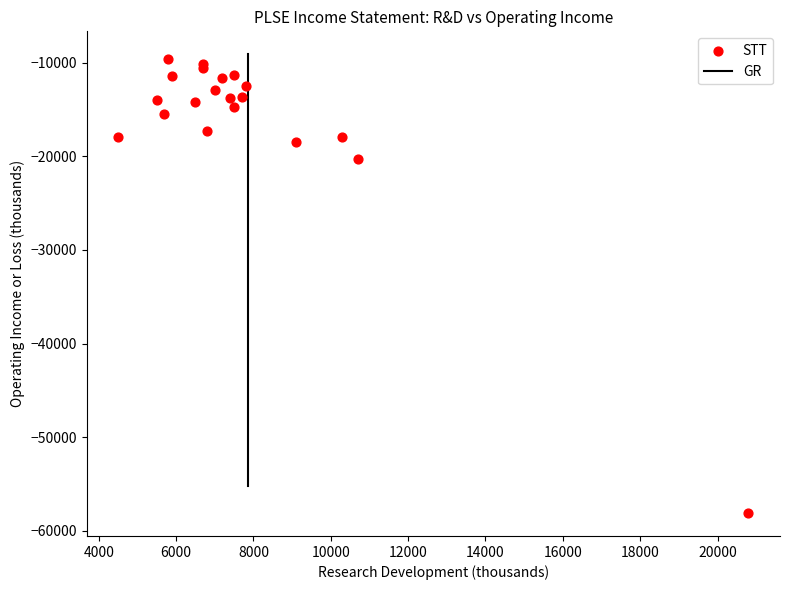

What Y value in the scatter plot is closest to -33850?

-20300